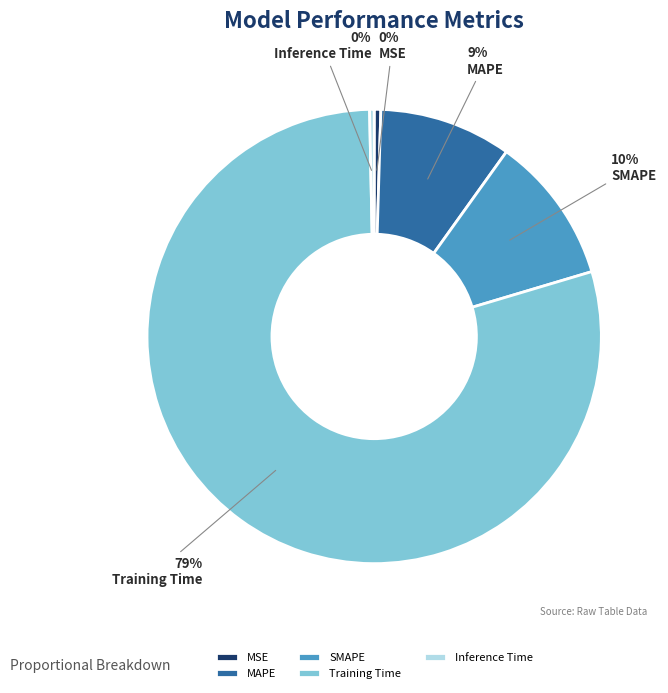

How many slices are in this pie chart?

5